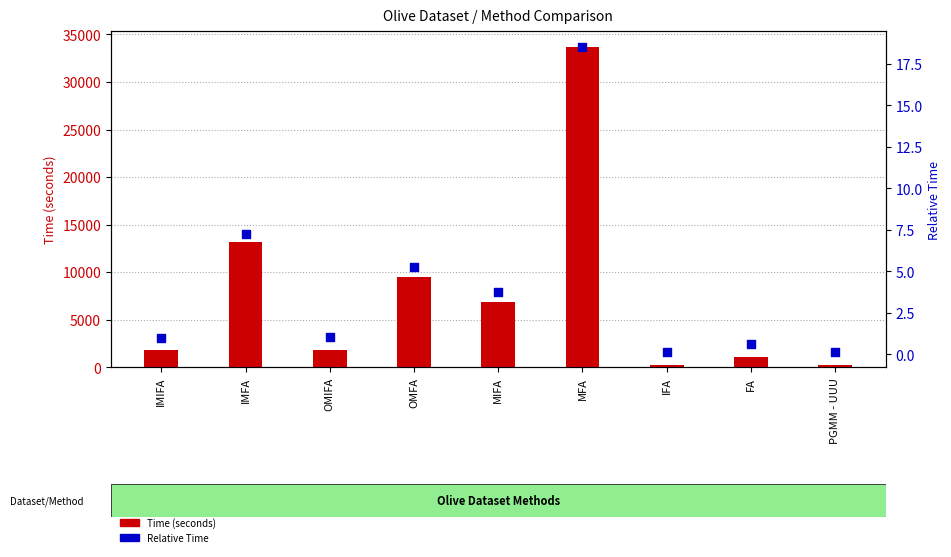

At which category is the sum across all series the highest?

MFA